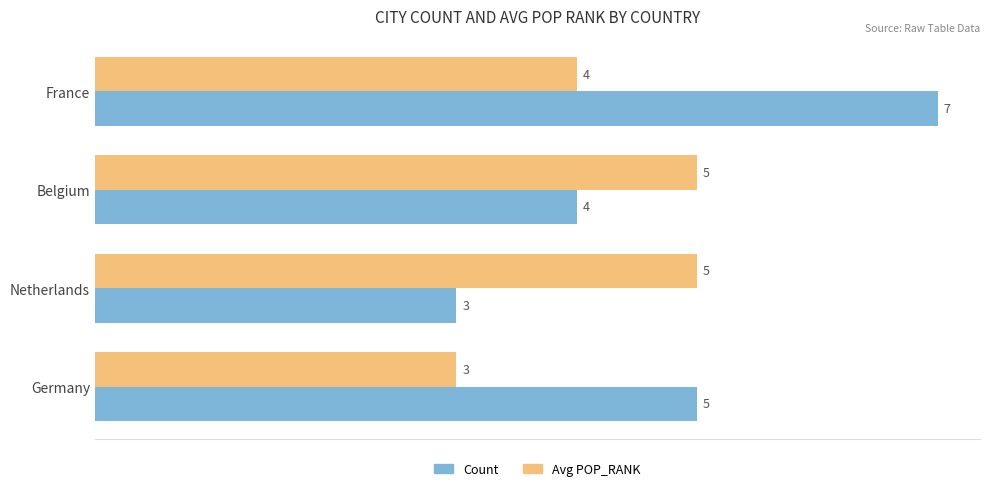

What is the sum of the Avg POP_RANK values at Belgium and Germany?

8